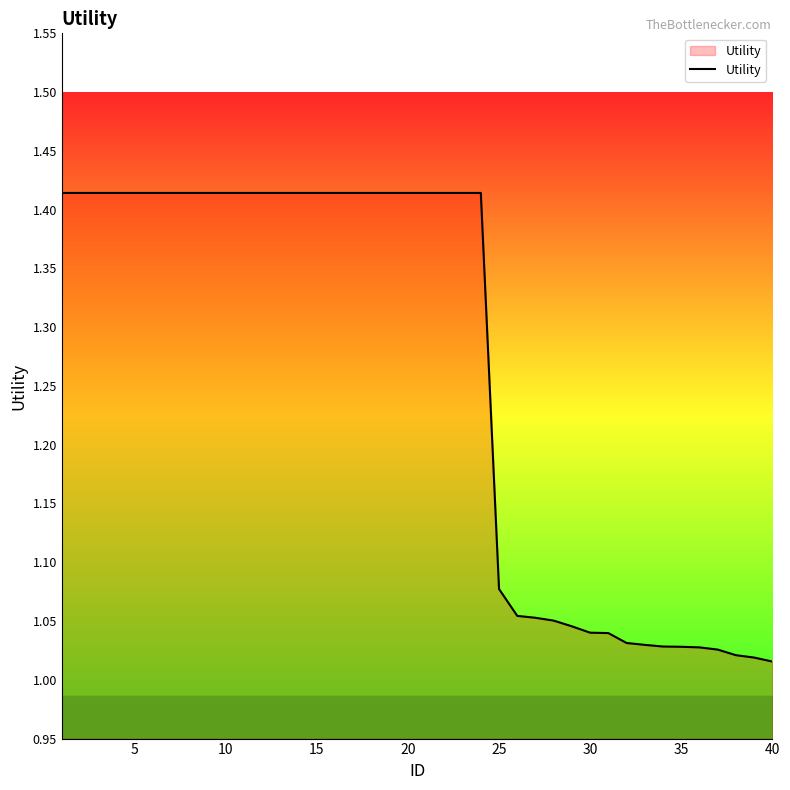

What is the average value?

1.3